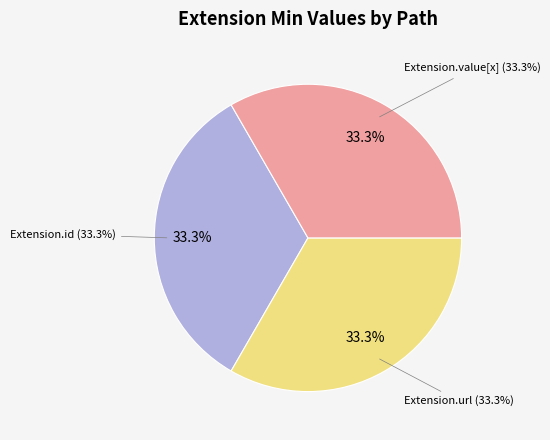

Does Extension.extension represent more than half of the total?

No